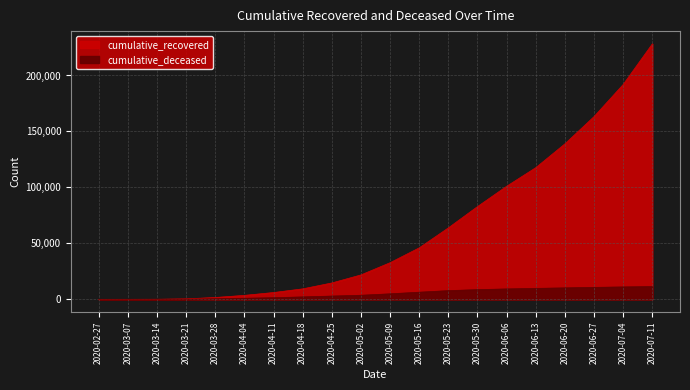

At 2020-02-27, list the series in order from largest to smallest.

cumulative_recovered, cumulative_deceased